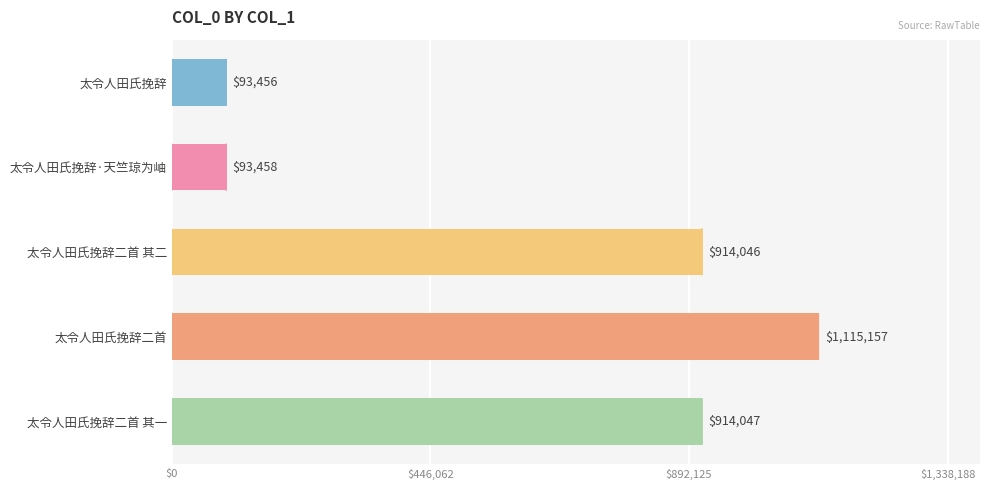

Does the chart contain any negative values?

No